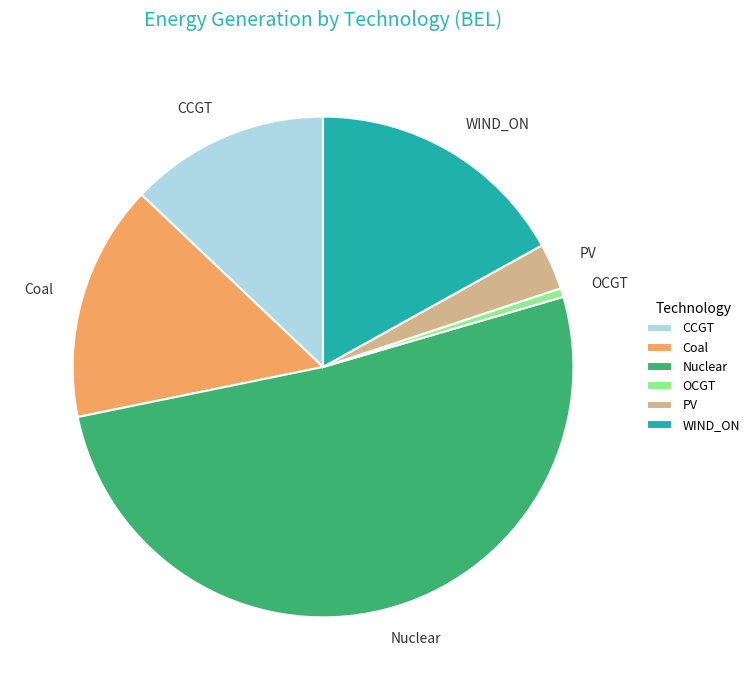

The OCGT slice represents 1% of the pie. True or false?

True